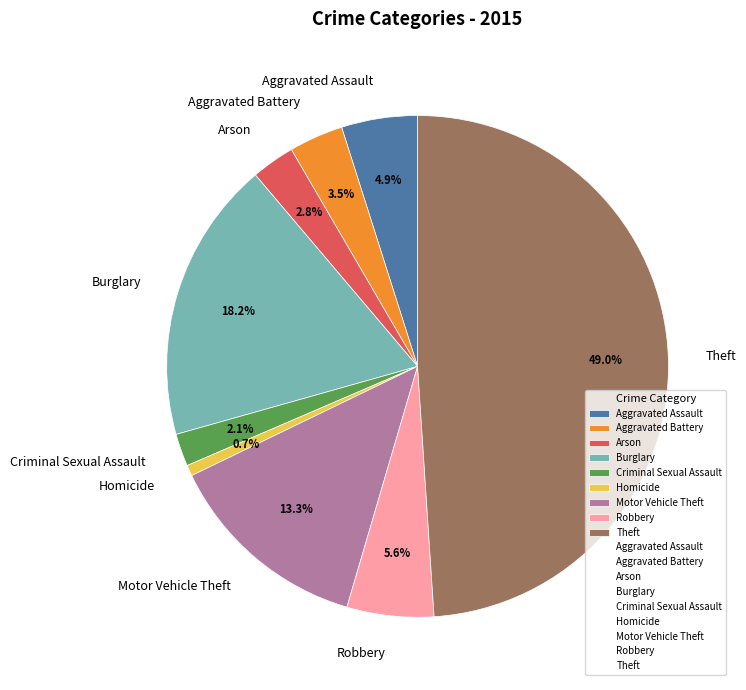

Is the sum of Aggravated Battery and Criminal Sexual Assault greater than half?

No